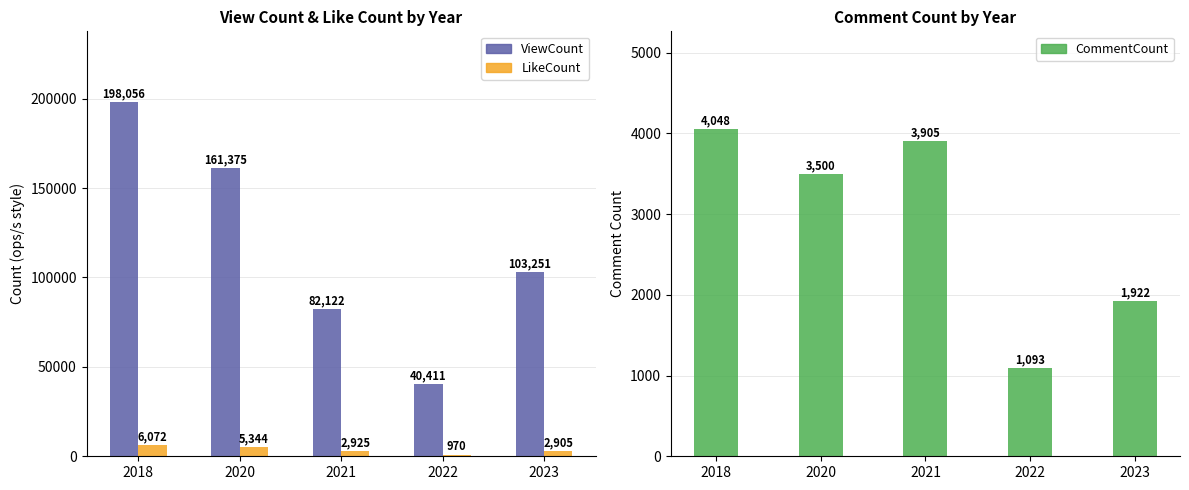

Which series has the widest spread of values?

ViewCount